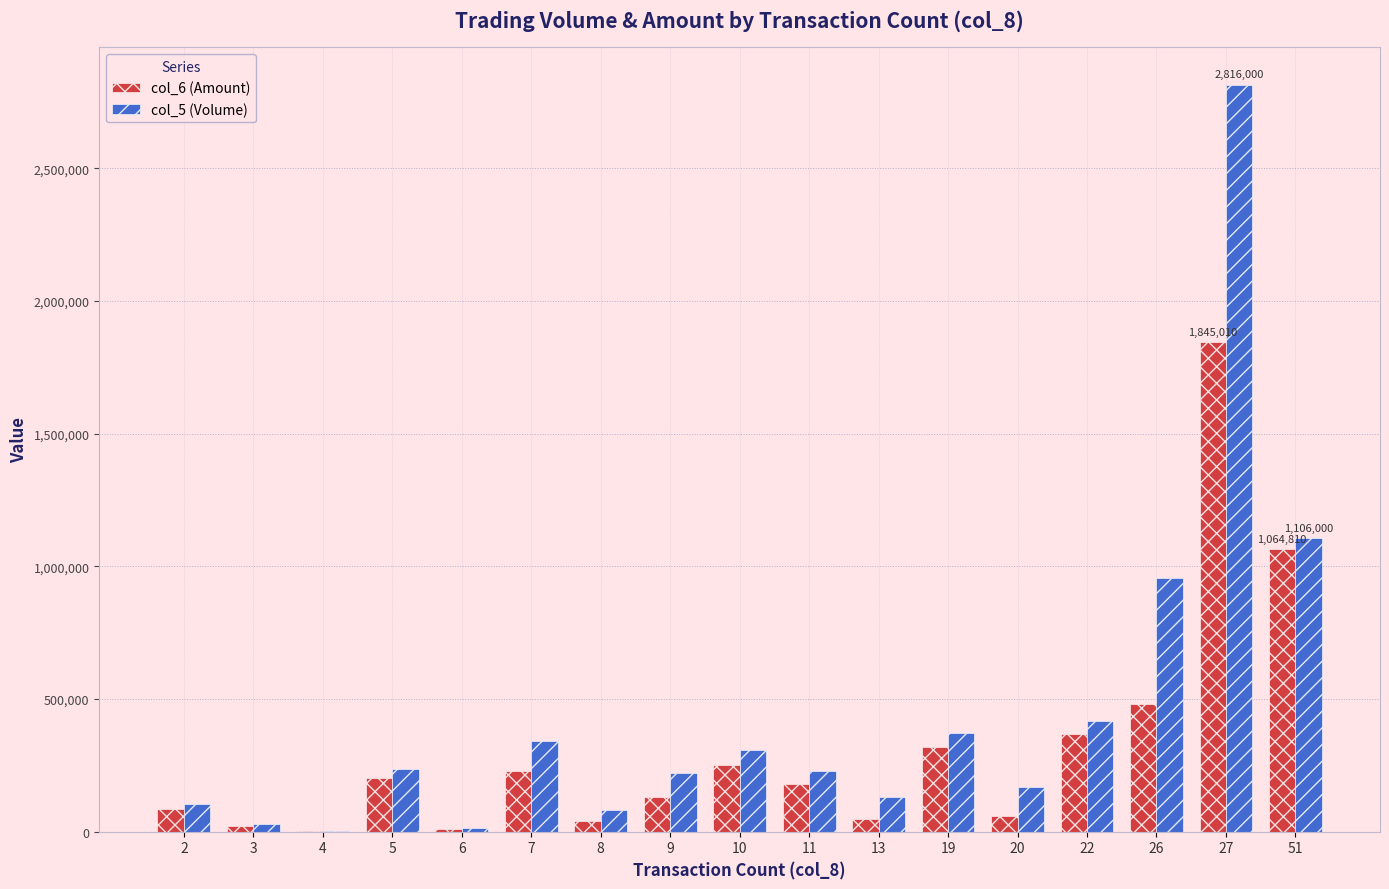

What are all the series names shown in the legend?

col_6 (Amount), col_5 (Volume)